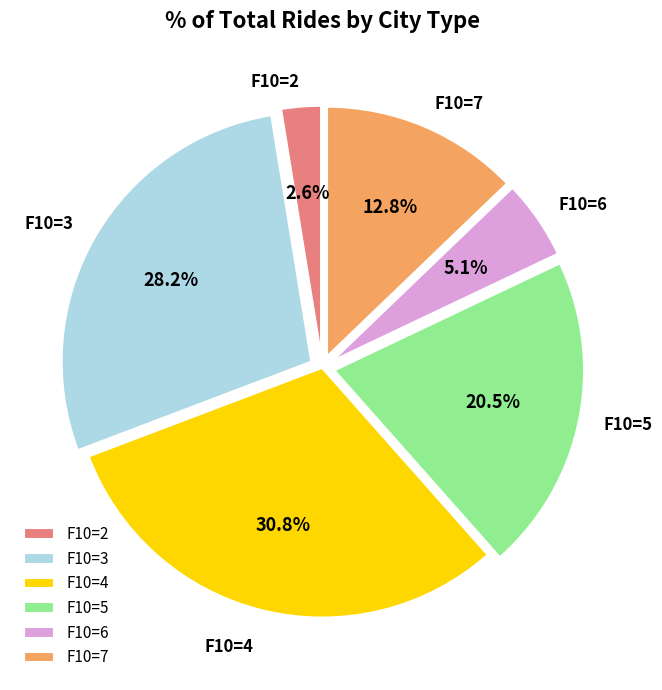

Does F10=5 account for over 50% of the chart?

No